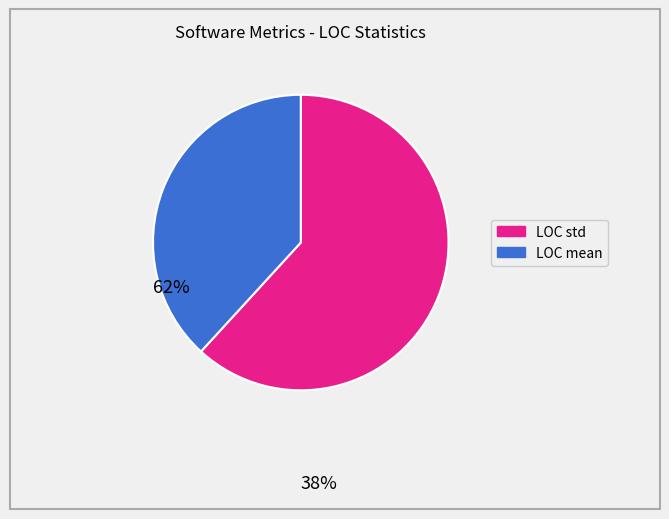

How many slices are in this pie chart?

2